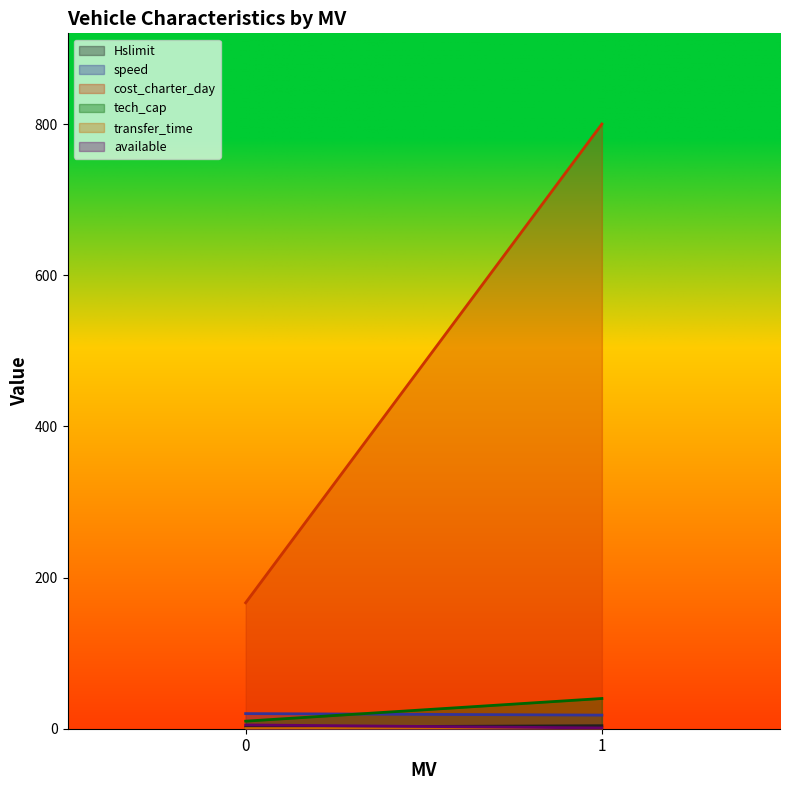

At how many categories does at least one series exceed 742?

1